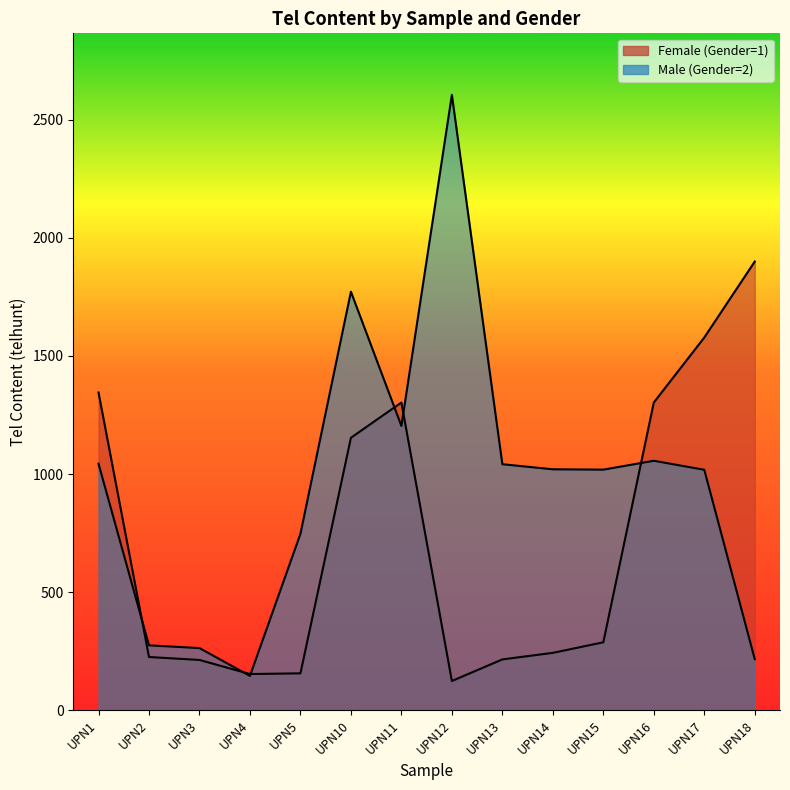

List the labels in order of Male (Gender=2) value, smallest first.

UPN4, UPN18, UPN3, UPN2, UPN5, UPN17, UPN15, UPN14, UPN13, UPN1, UPN16, UPN11, UPN10, UPN12